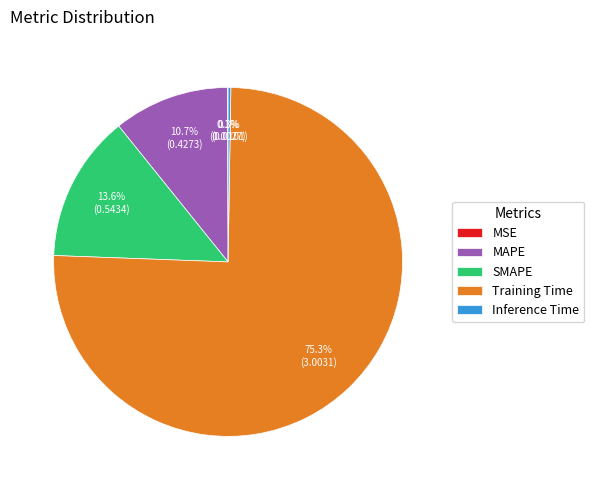

What is the largest slice in the pie chart?

Training Time